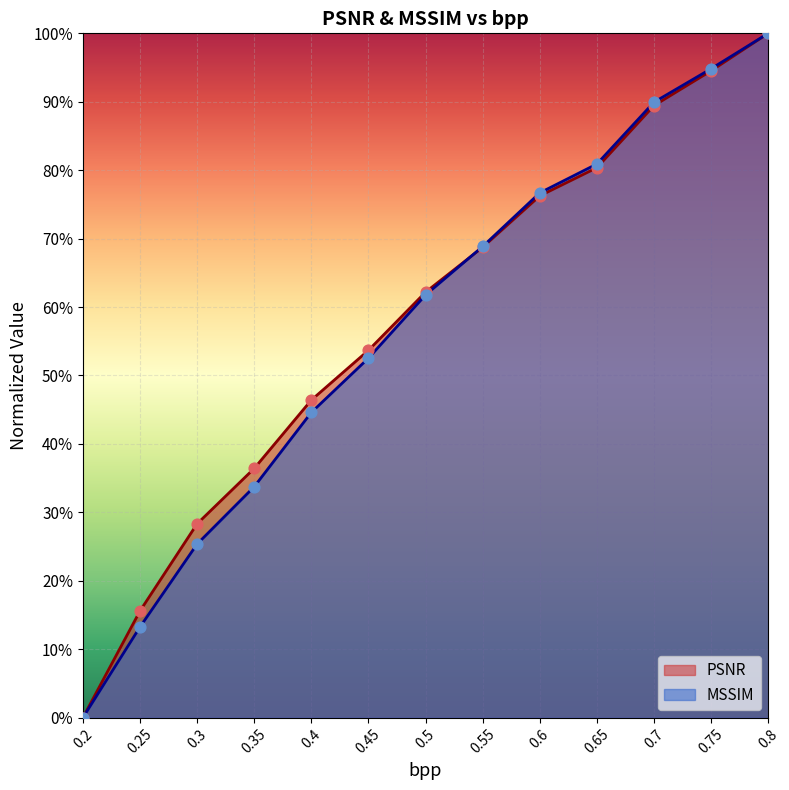

Which series reaches the minimum Y coordinate?

PSNR